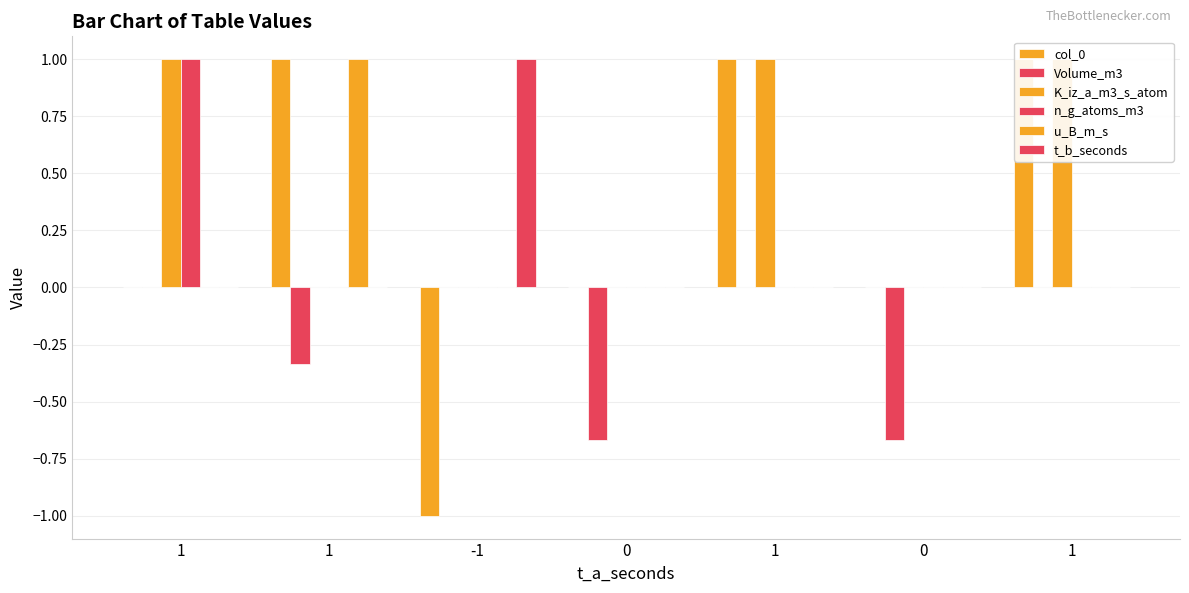

The t_b_seconds series shows -0.5 at 1. True or false?

False